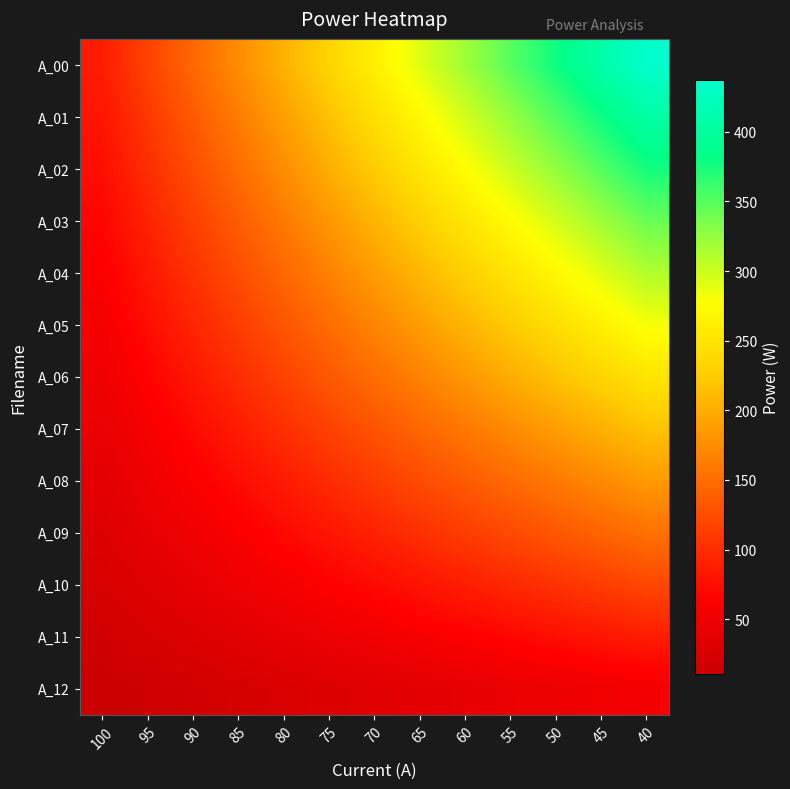

What is the maximum value shown in the chart?

437.0